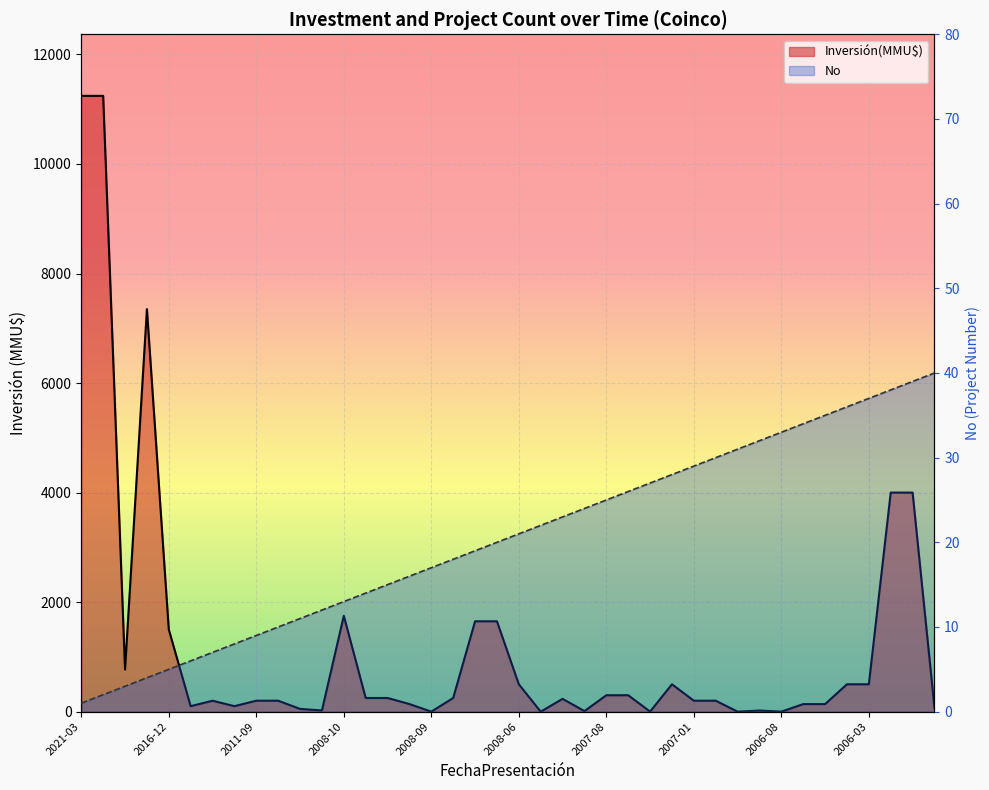

Does the chart display data point markers on the line(s)?

No